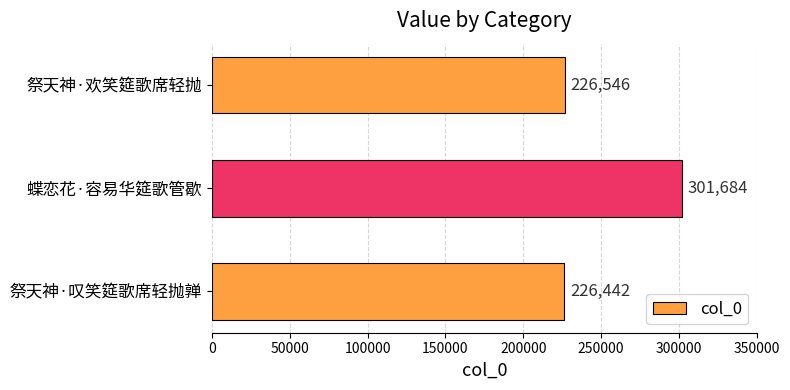

What is the minimum value shown in the chart?

226442